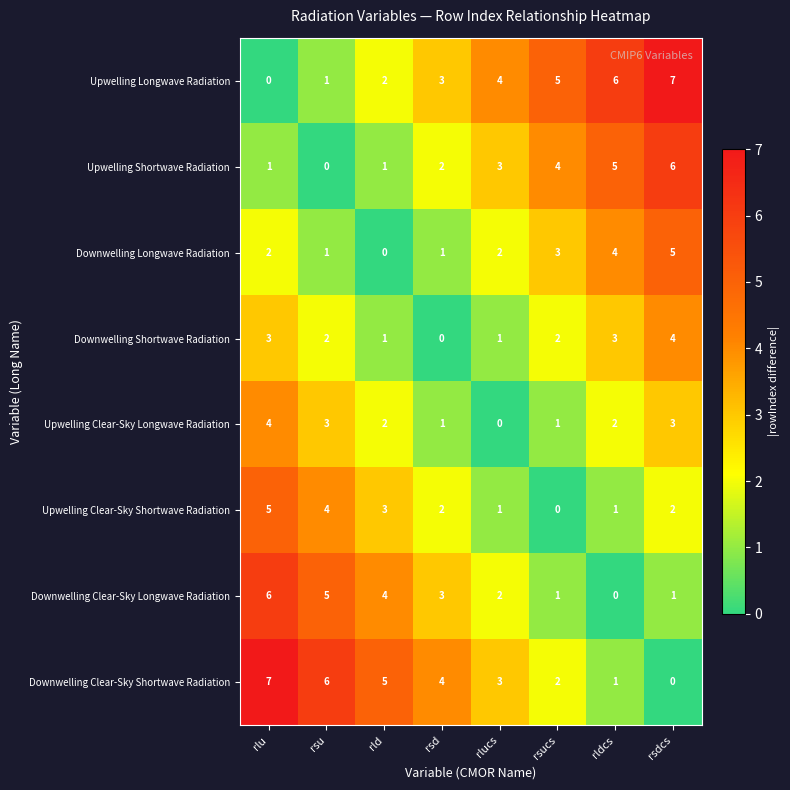

What is the maximum value for Upwelling Clear-Sky Longwave Radiation?

4